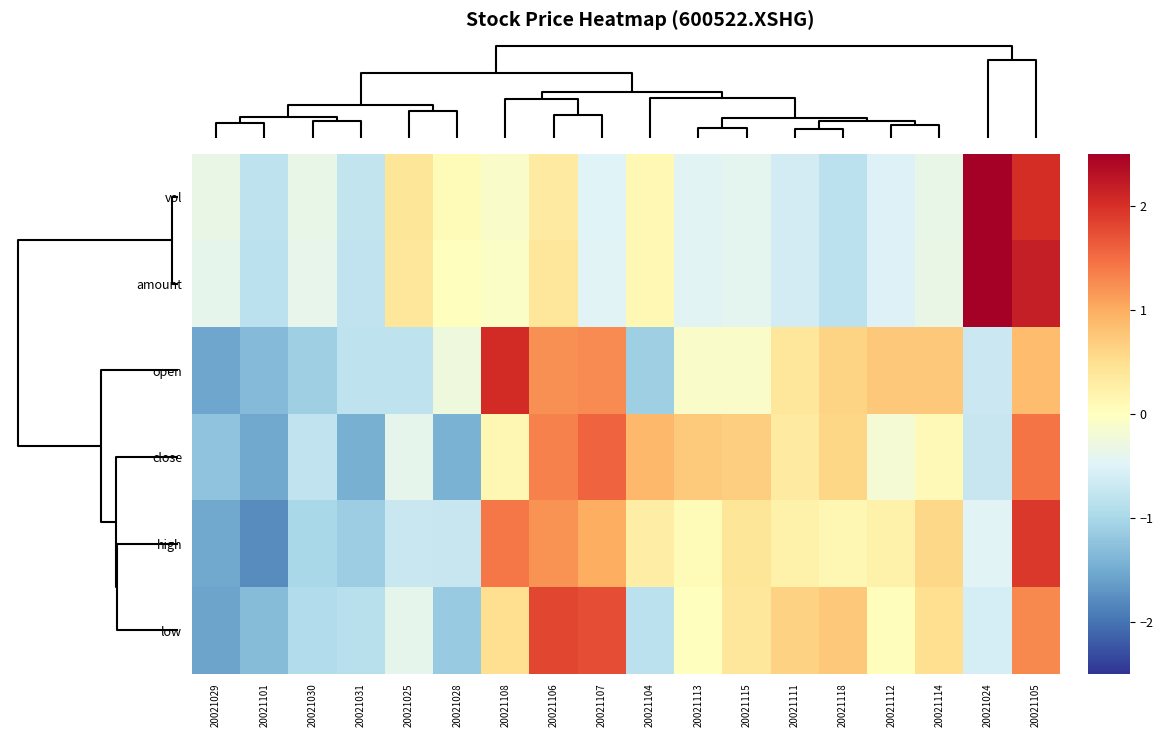

What is the maximum value shown in the chart?

3.2